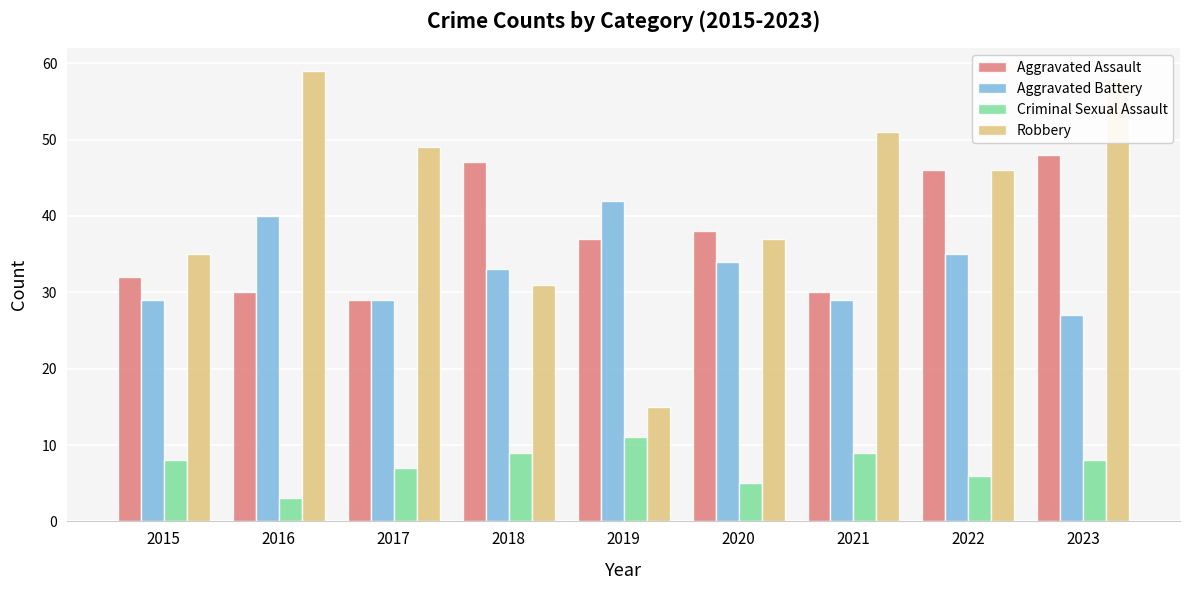

At which label does Aggravated Battery first exceed 33?

2016